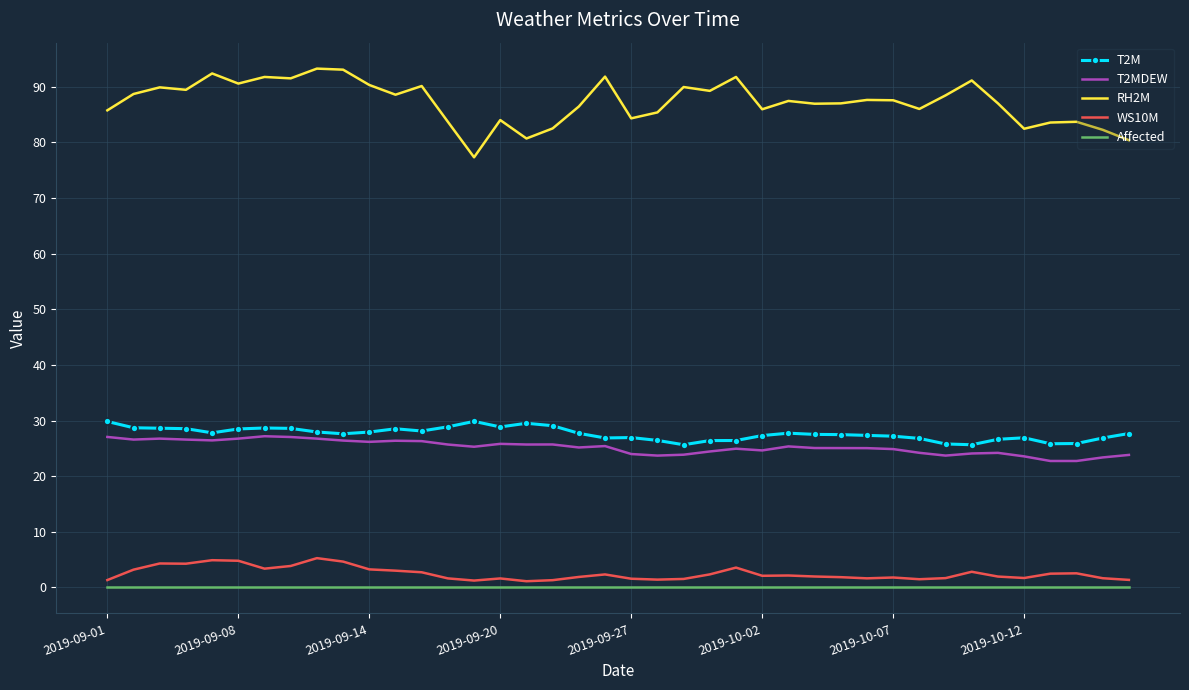

True or false: T2MDEW and RH2M cross at least once.

False